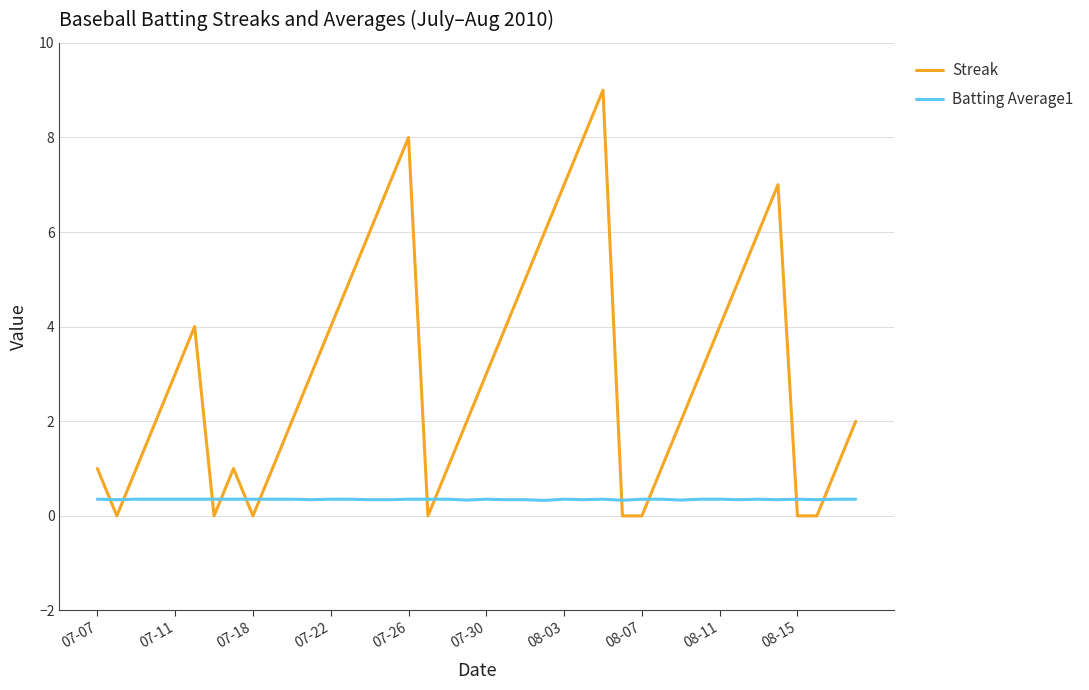

Which series has the largest total across all categories?

Streak